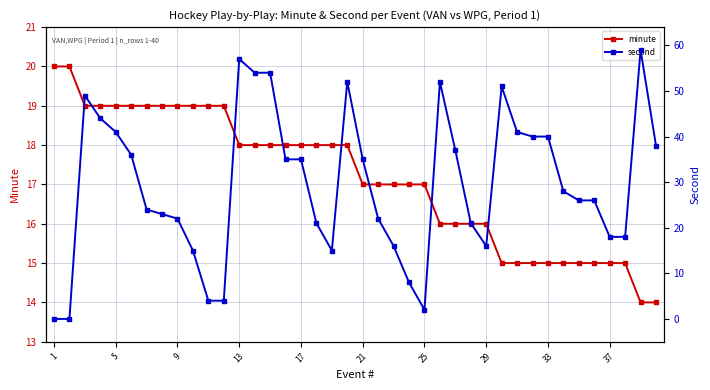

What are all the series names shown in the legend?

minute, second